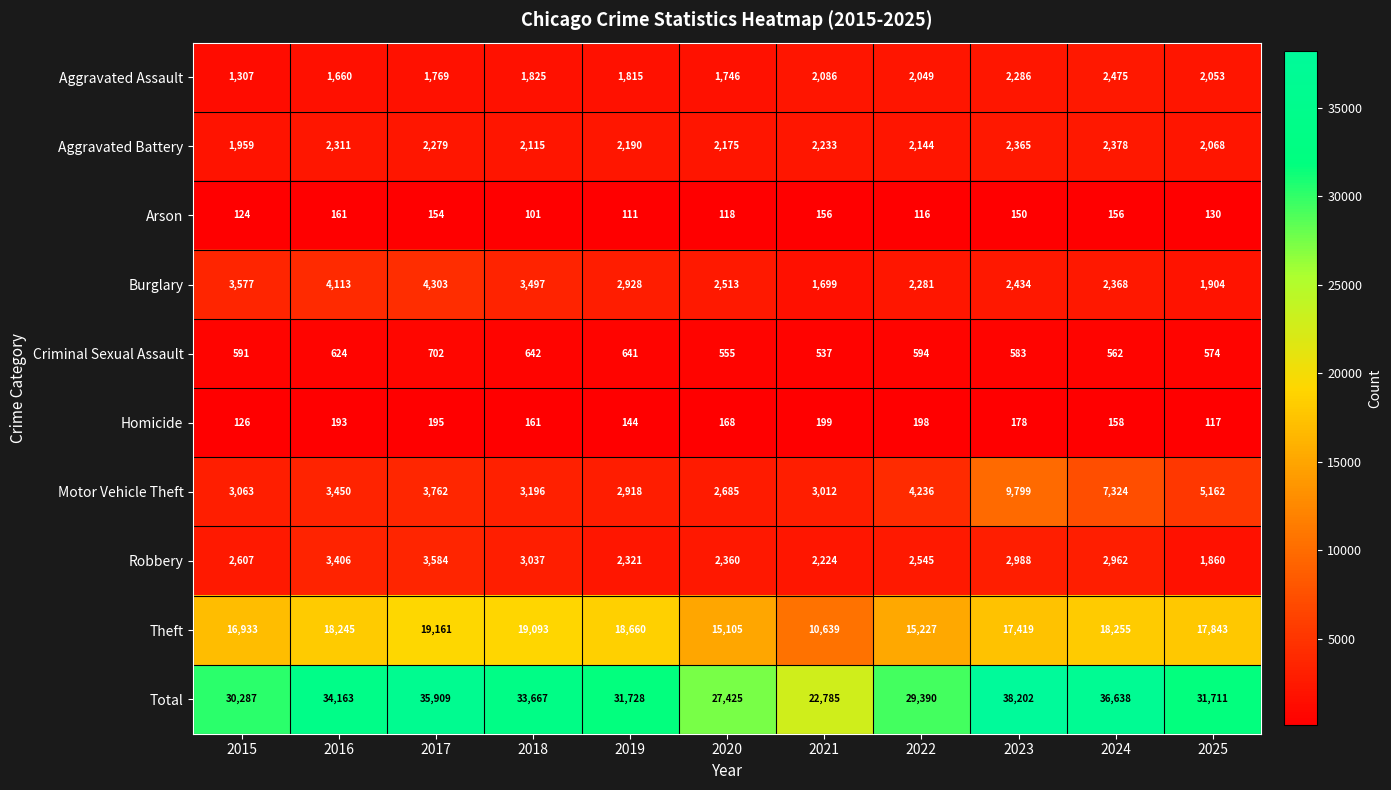

The value of Robbery at 2016 is 1599. True or false?

False